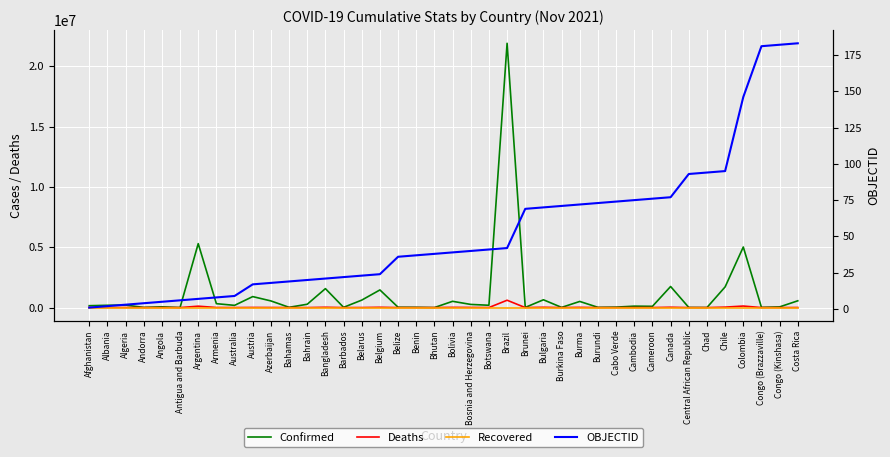

Reading right to left, extract all data points from this chart.

Confirmed: 563290	57662	18153	5021619	1715352	5107	11579	1748359	105719	119358	38278	20200	509771	15281	646856	13962	21909298	193449	261799	520553	2623	24833	28568	1463548	619708	21011	1571669	277138	22544	552322	911175	185627	324039	5300985	4102	64815	15744	207509	190815	156414
Deaths: 7176	1099	309	127640	37895	175	100	29303	1758	2850	350	38	18869	234	25754	93	610036	2409	11891	18985	3	161	530	26261	4789	187	27906	1393	661	7342	11577	1862	6831	116184	105	1723	130	5960	2975	7291
Recovered: 0	0	0	0	0	0	0	0	0	0	0	0	0	0	0	0	0	0	0	0	0	0	0	0	0	0	0	0	0	0	0	0	0	0	0	0	0	0	0	0
OBJECTID: 183	182	181	146	95	94	93	77	76	75	74	73	72	71	70	69	42	41	40	39	38	37	36	24	23	22	21	20	19	18	17	9	8	7	6	5	4	3	2	1